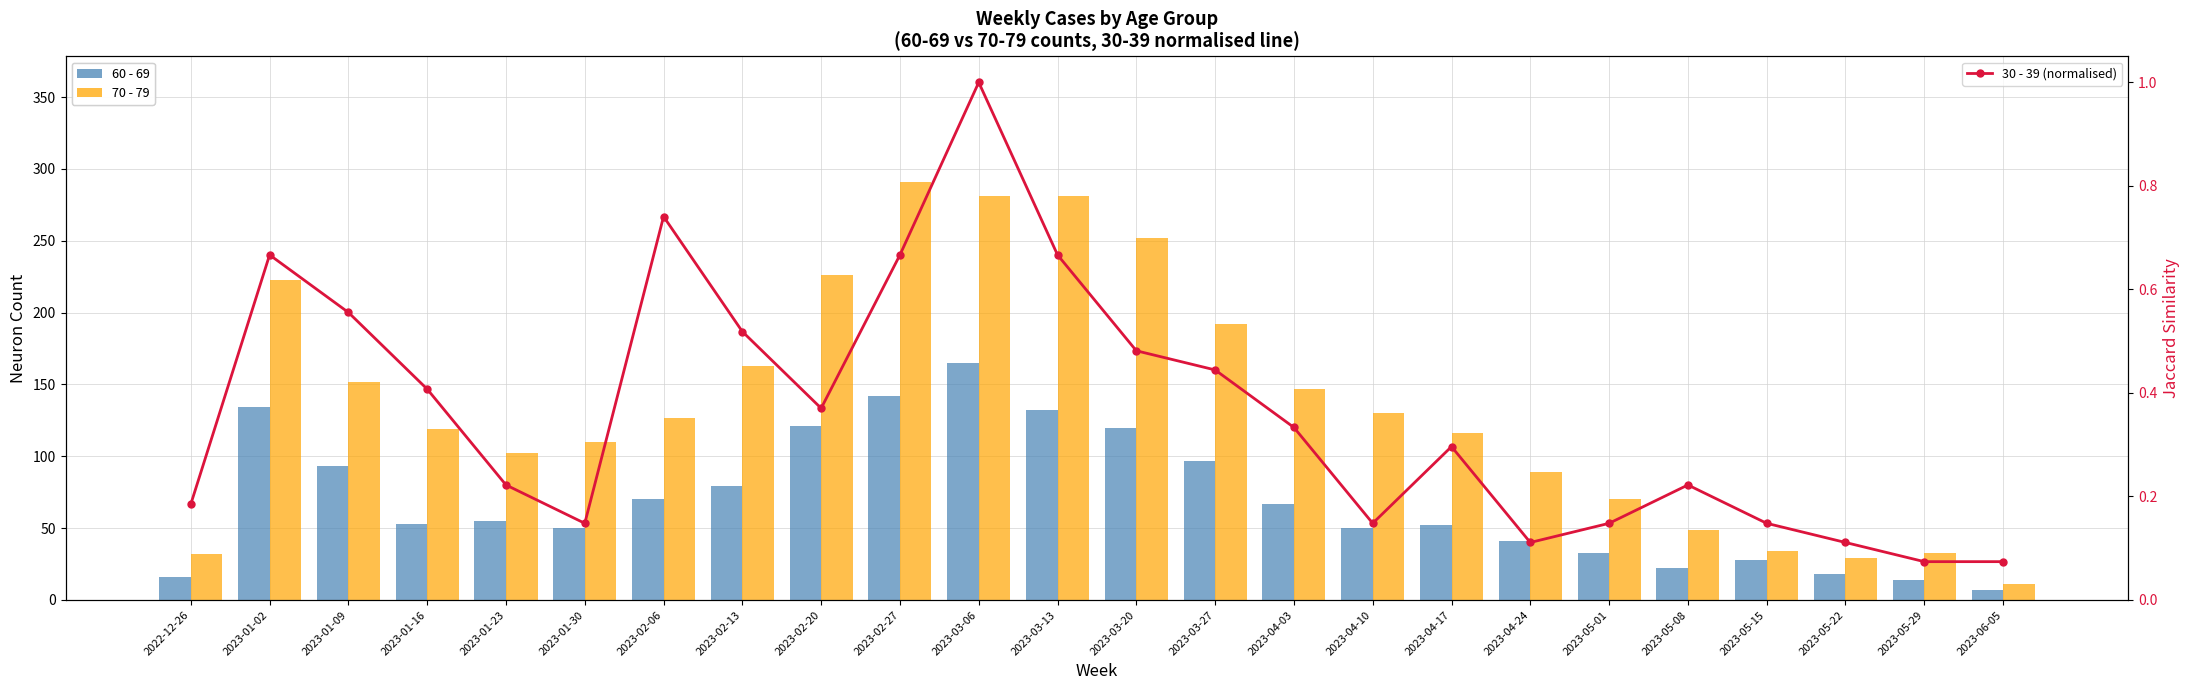

Which series has the widest spread of values?

70 - 79